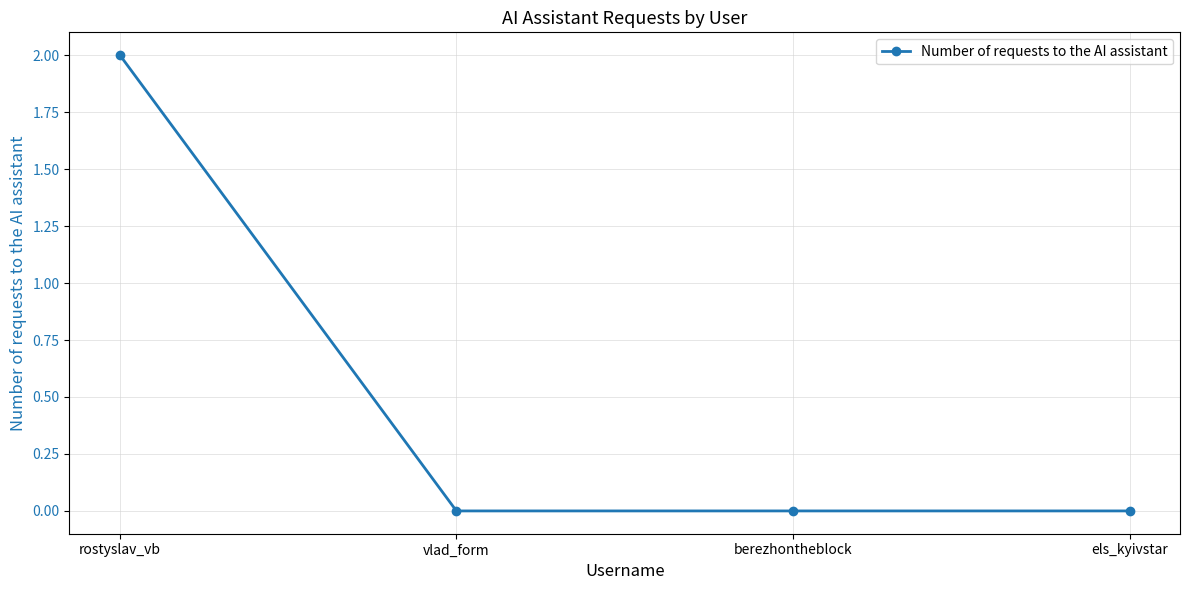

Reading right to left, what are all the values shown in this chart?

0	0	0	2